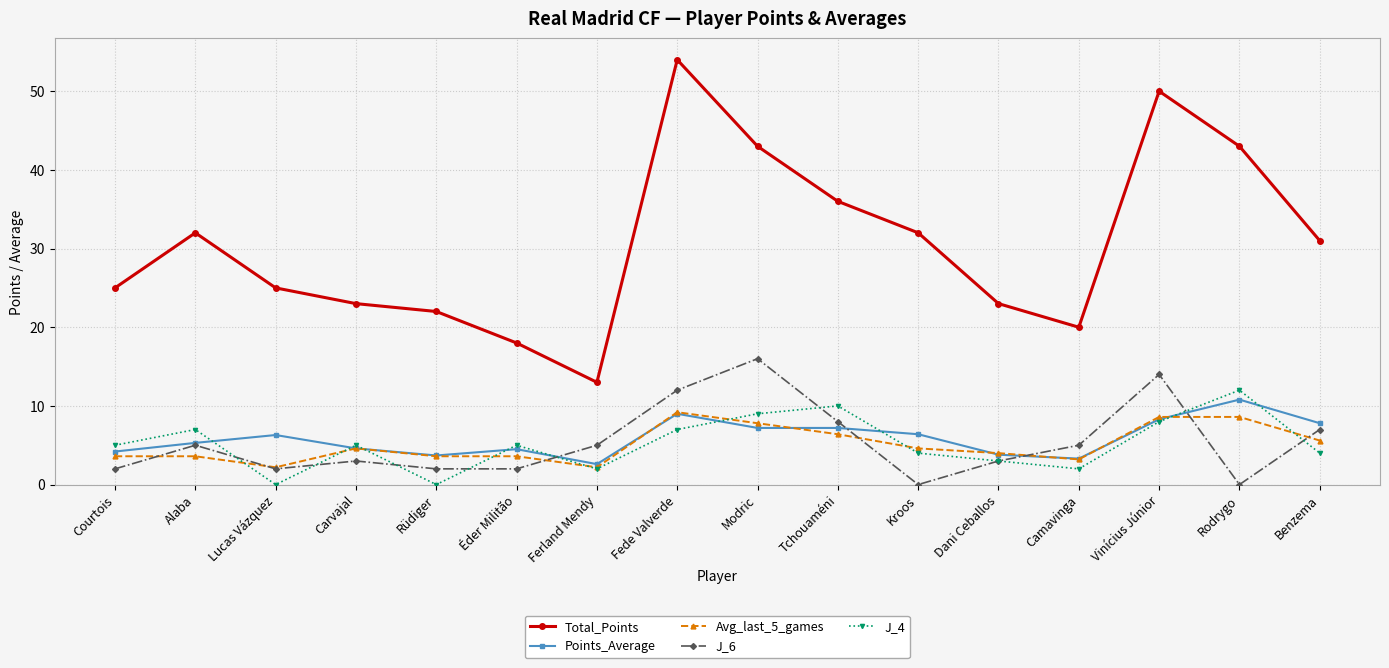

Which label corresponds to the largest value in the chart?

Fede Valverde